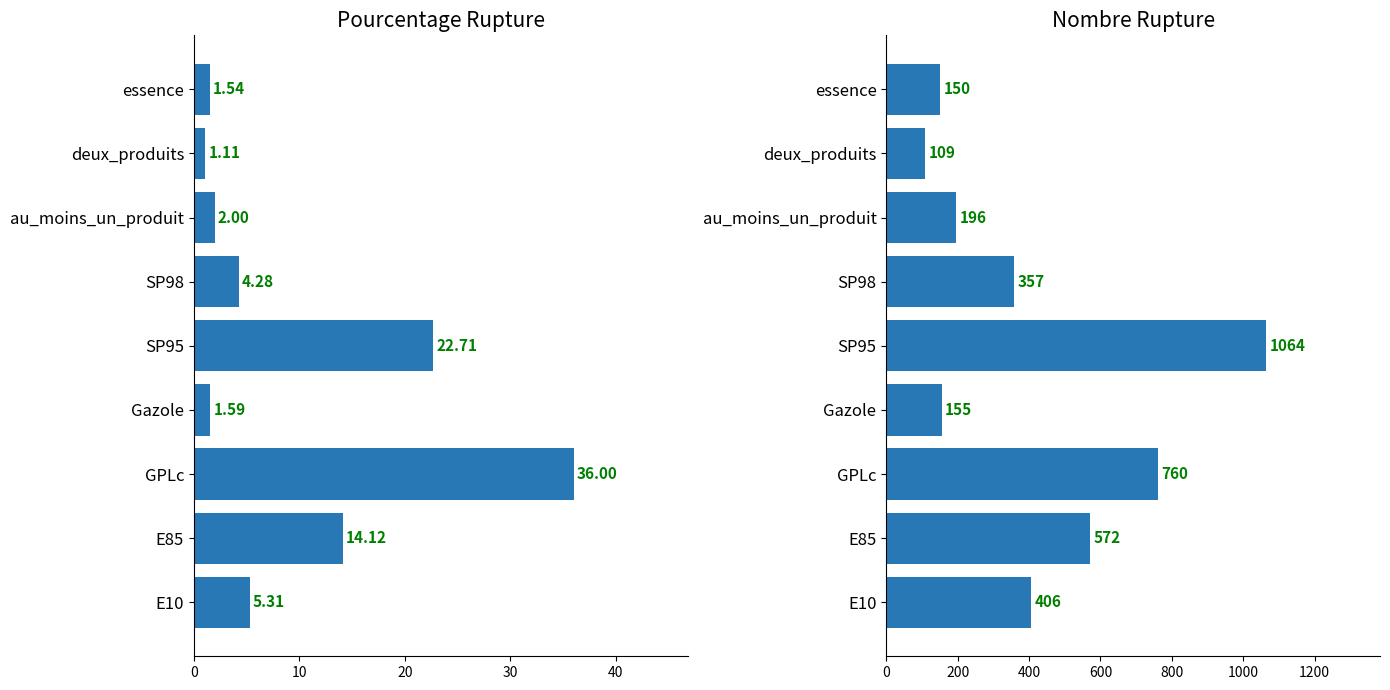

Is the value of pourcentage_rupture at essence greater than the value of nombre_rupture at au_moins_un_produit?

No